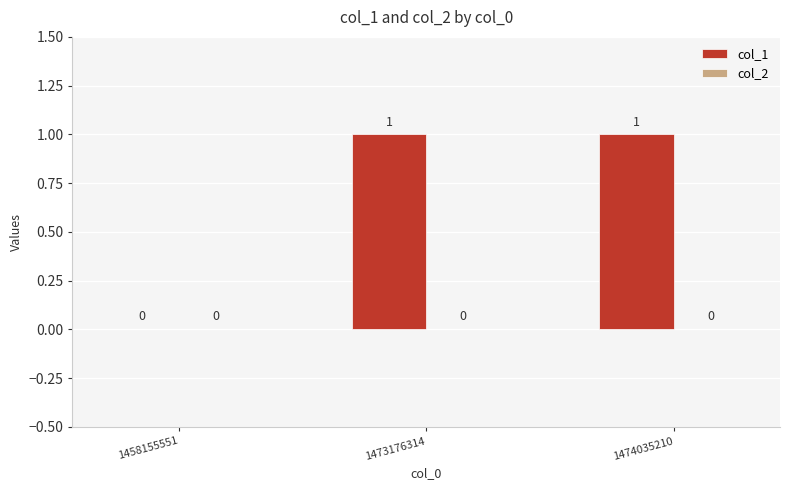

Reading left to right, transcribe all the data shown in this chart.

1458155551=0	1473176314=1	1474035210=1